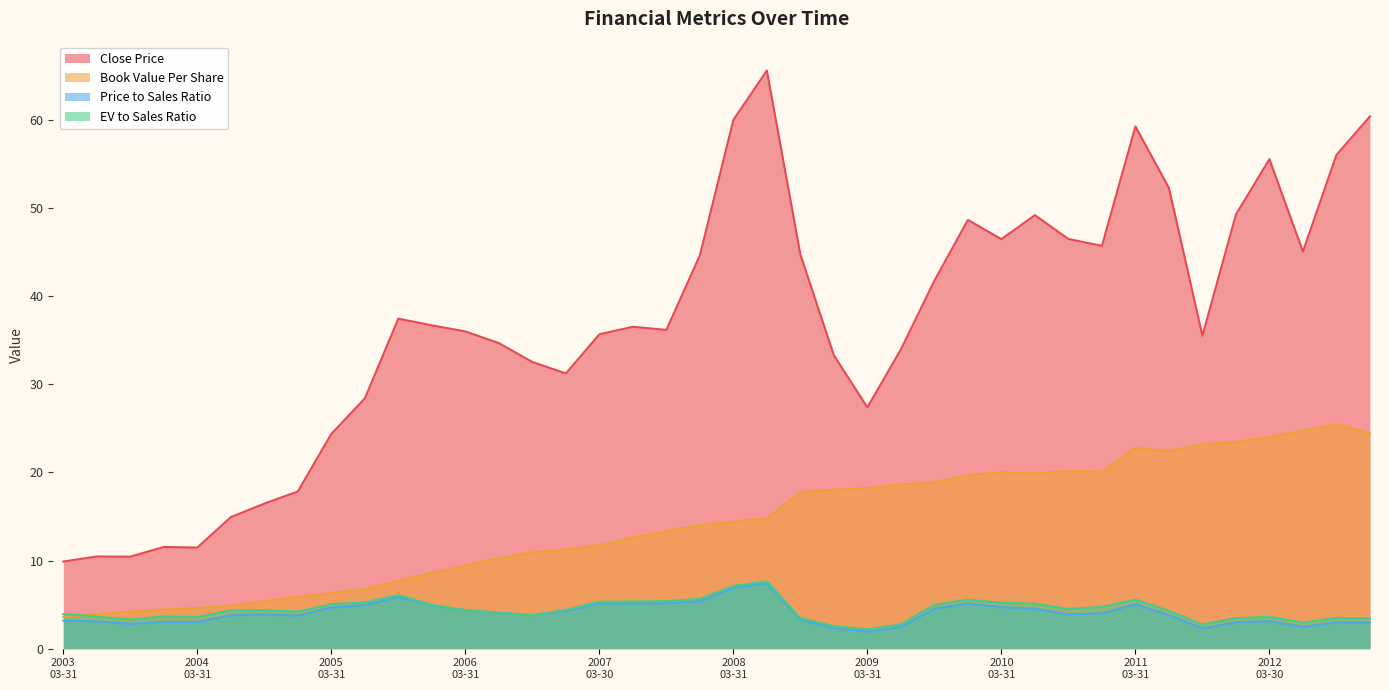

At how many categories does at least one series exceed 45?

14